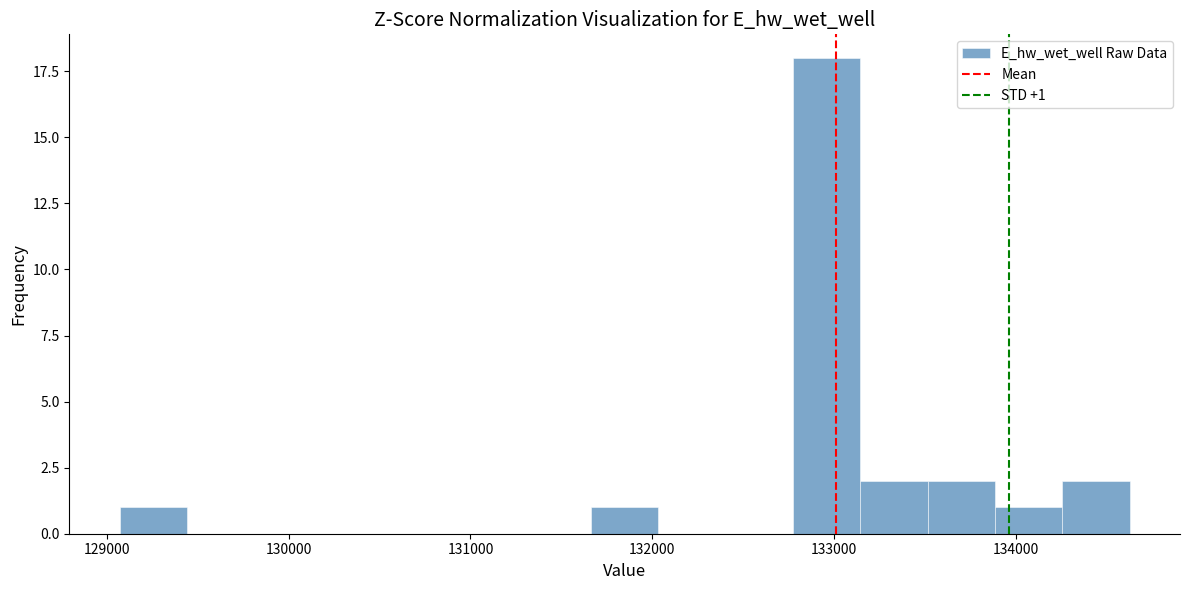

Read against the x-axis, roughly where is the centre of the tallest bar?

133000